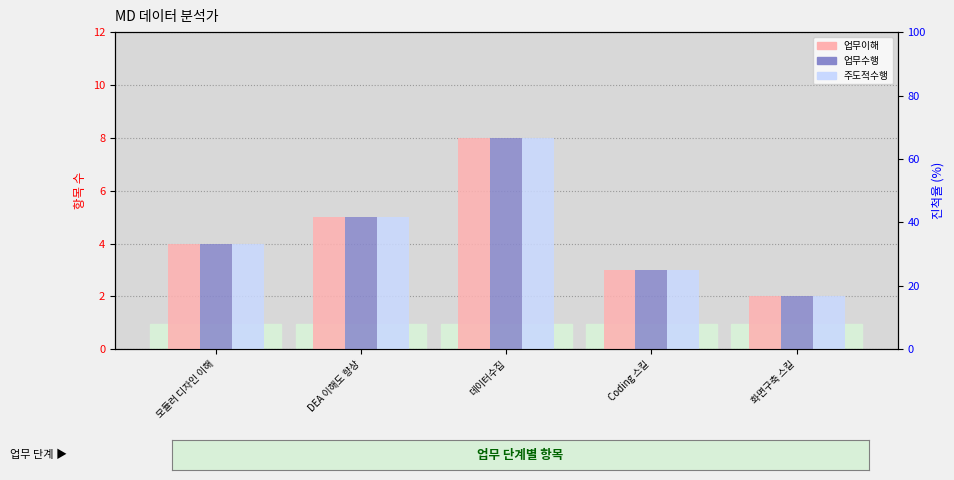

What is the difference between the 업무수행 values at 화면구축 스킬 and Coding 스킬?

1